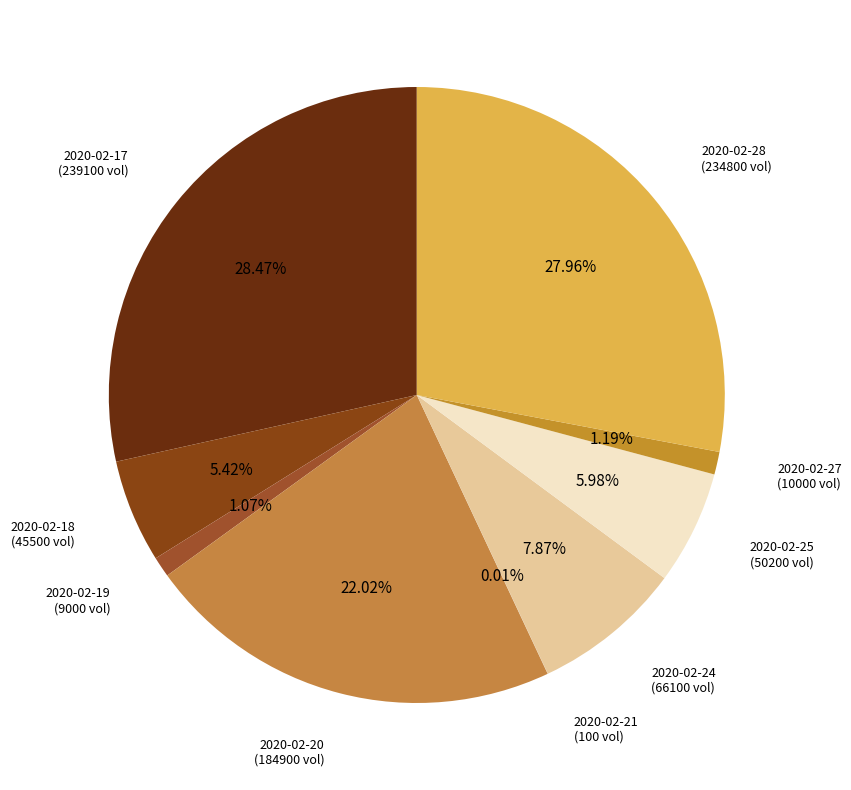

Which category has the biggest portion of the pie?

2020-02-17